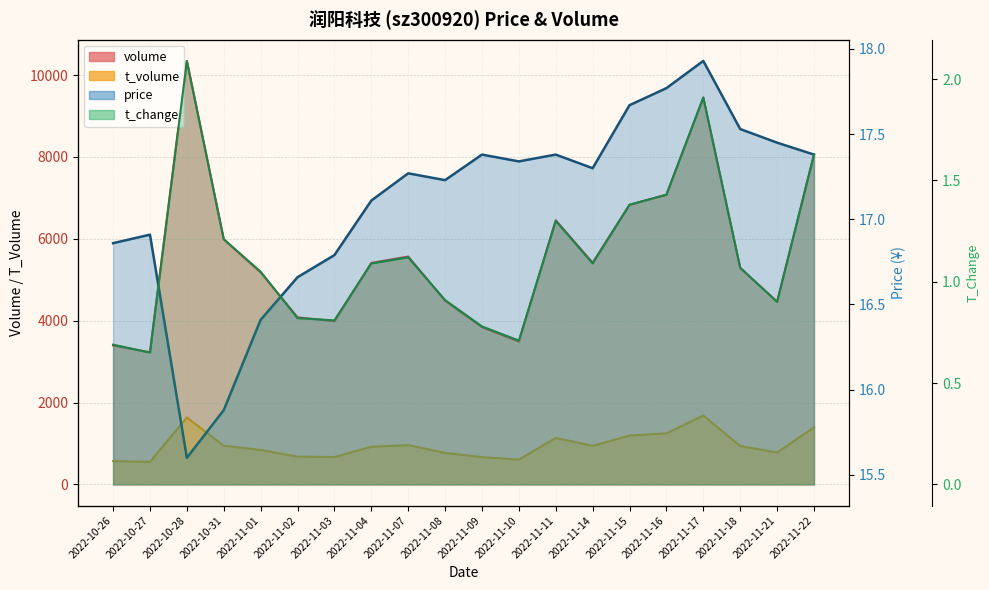

At which category does the chart reach its peak across all series?

2022-10-28